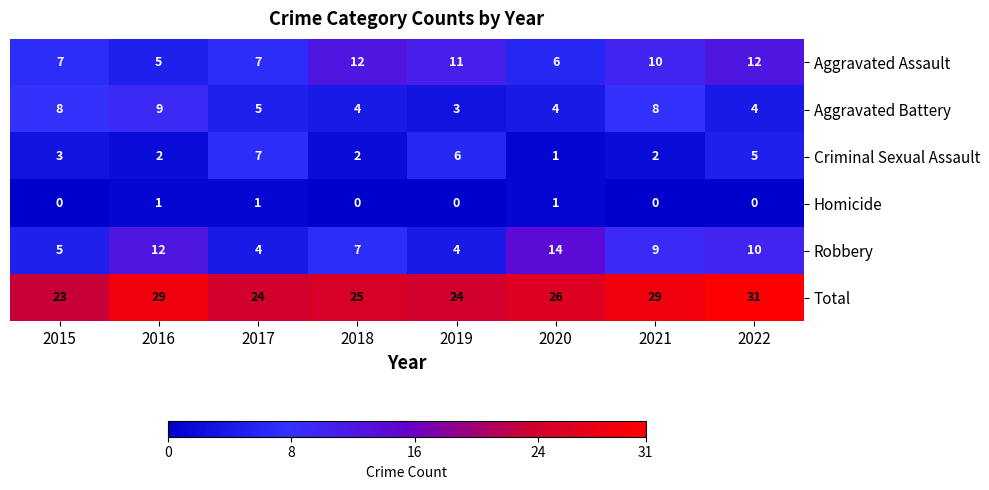

Is it true that Aggravated Battery equals 9 at 2016?

True